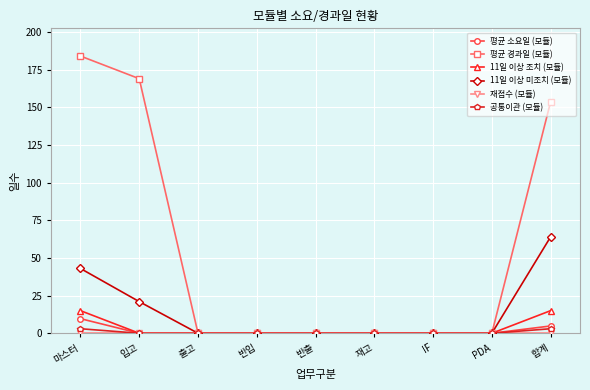

Does the chart have visible grid lines?

Yes